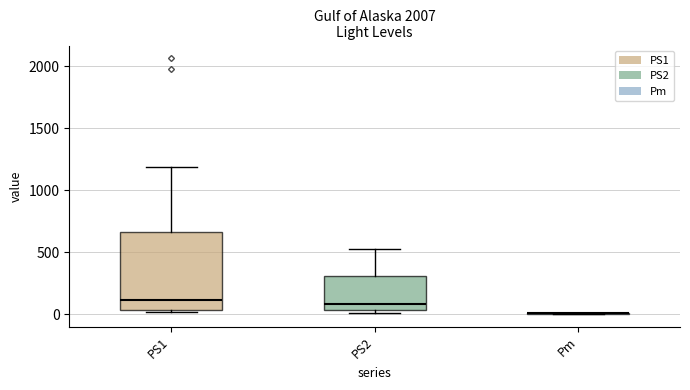

Reading left to right, transcribe this box plot: for each box, give where its median line is, the range the box spans, and where its two whiskers end, as read against the y-axis. The values are not printed on the chart, so give them approximately, as read against the axis.

PS1: median 100, box 50 to 650, whiskers 0 to 1200
PS2: median 100, box 50 to 300, whiskers 0 to 550
Pm: box collapsed to a line at 0, whiskers 0 to 0